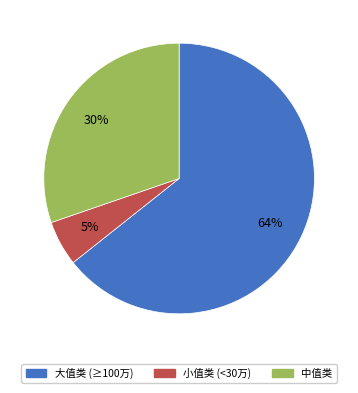

To the nearest percent, what is the average slice percentage?

33%